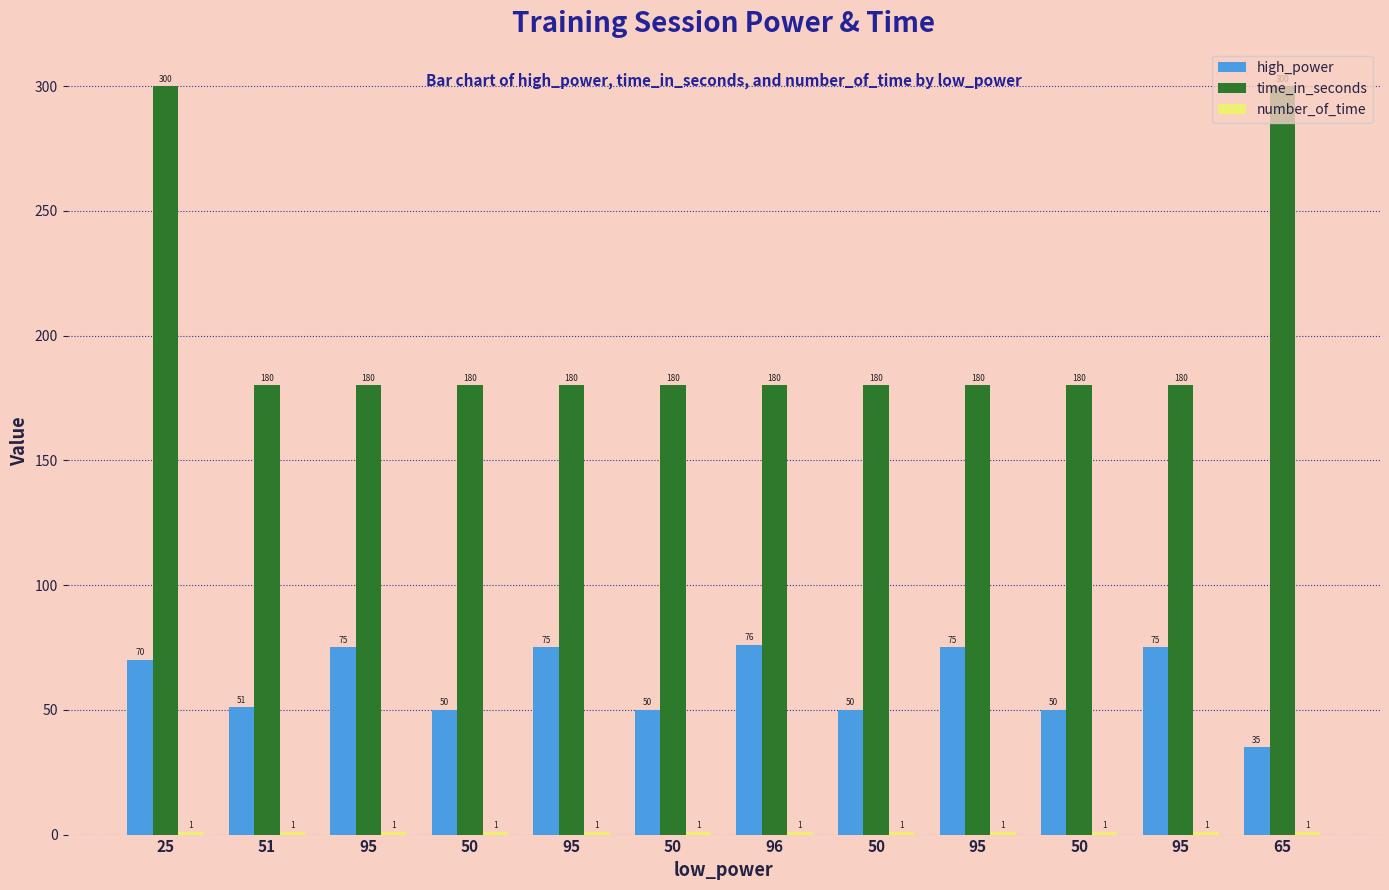

What is the minimum value for high_power?

35